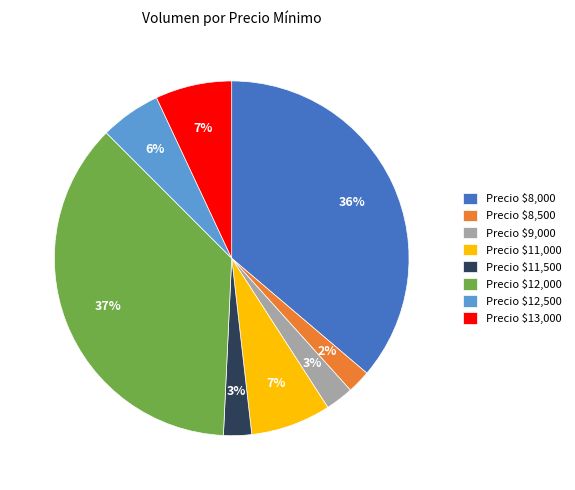

What percentage is the Precio $12,500 slice, to the nearest percent?

6%